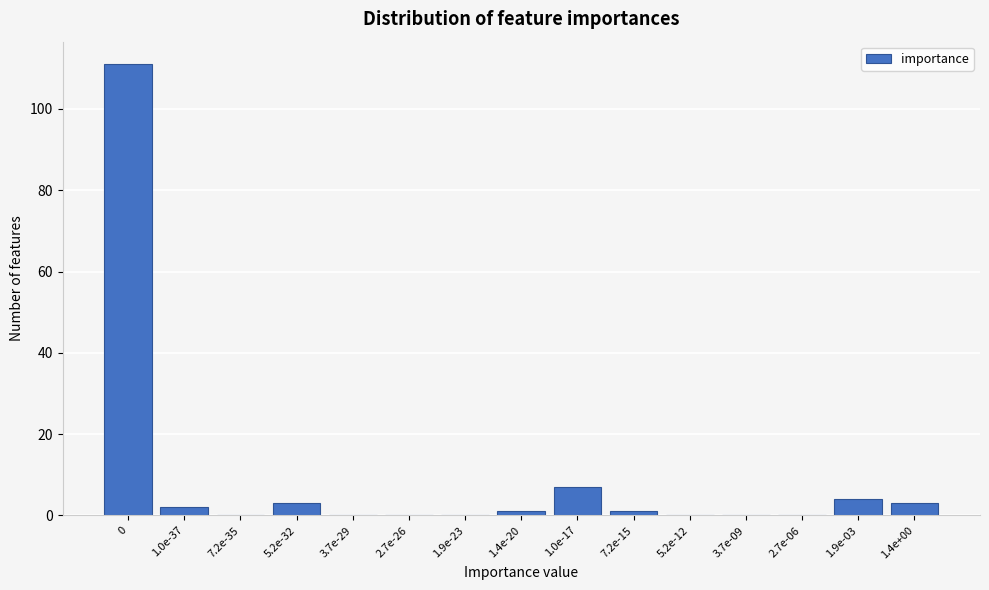

Reading left to right, transcribe all the data shown in this chart.

0=111	1.0e-37=2	7.2e-35=0	5.2e-32=3	3.7e-29=0	2.7e-26=0	1.9e-23=0	1.4e-20=1	1.0e-17=7	7.2e-15=1	5.2e-12=0	3.7e-09=0	2.7e-06=0	1.9e-03=4	1.4e+00=3